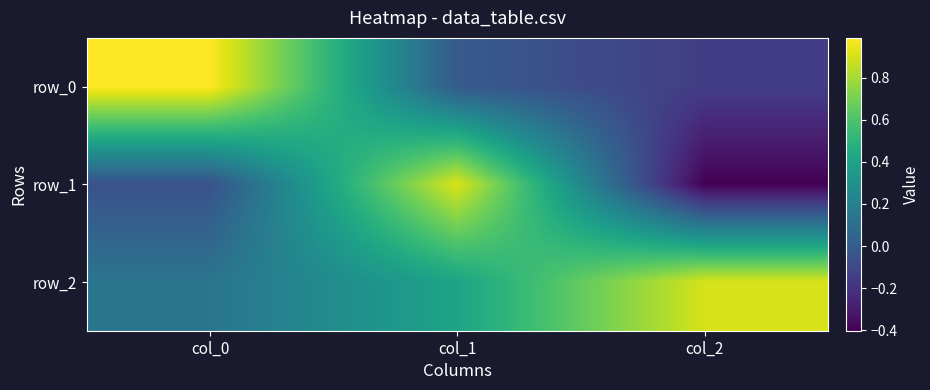

At how many categories does at least one series exceed 0?

3